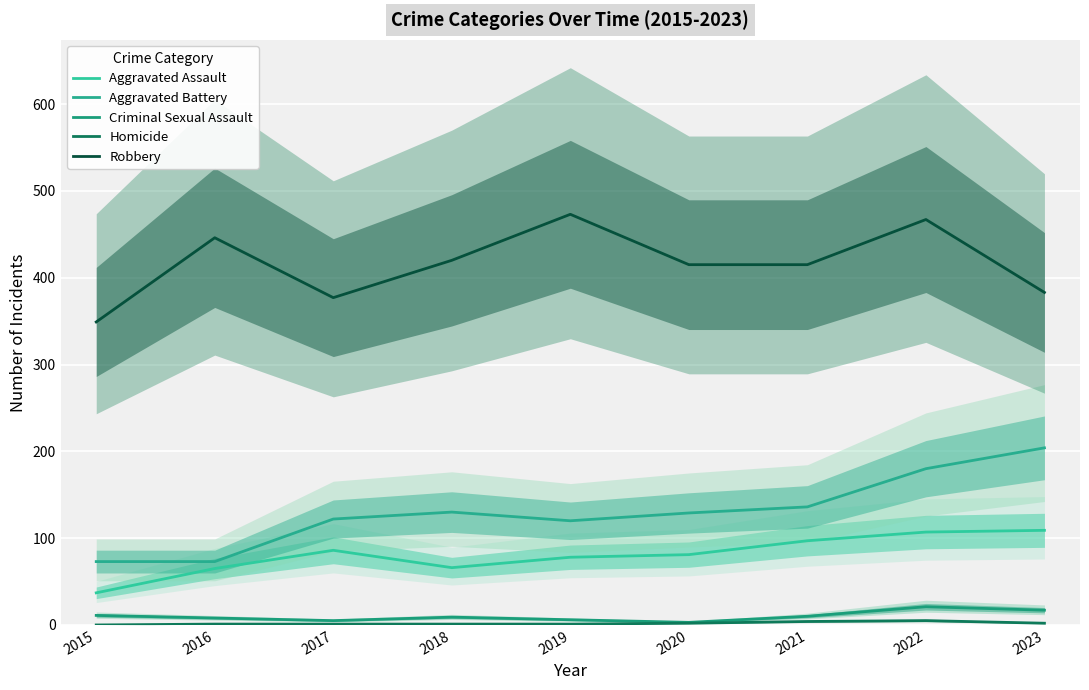

What is the value of the Homicide point at the 3rd from the left?

1